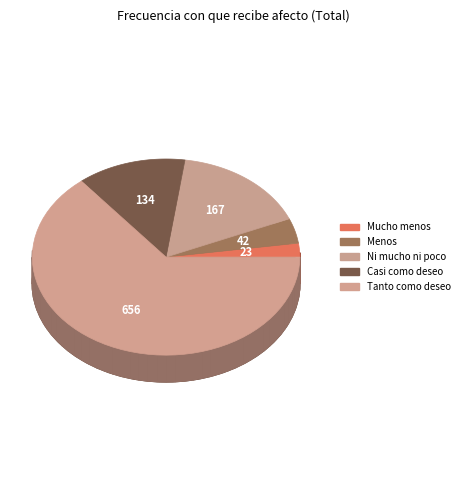

To the nearest percent, what is the combined percentage of Ni mucho ni poco and Mucho menos de lo que deseo?

19%